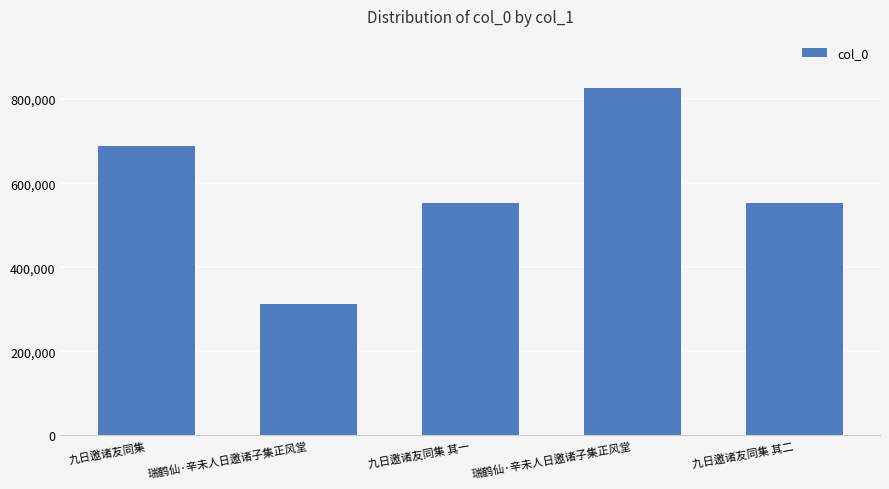

What is the change in value from 九日邀诸友同集 to 九日邀诸友同集 其二?

-135116